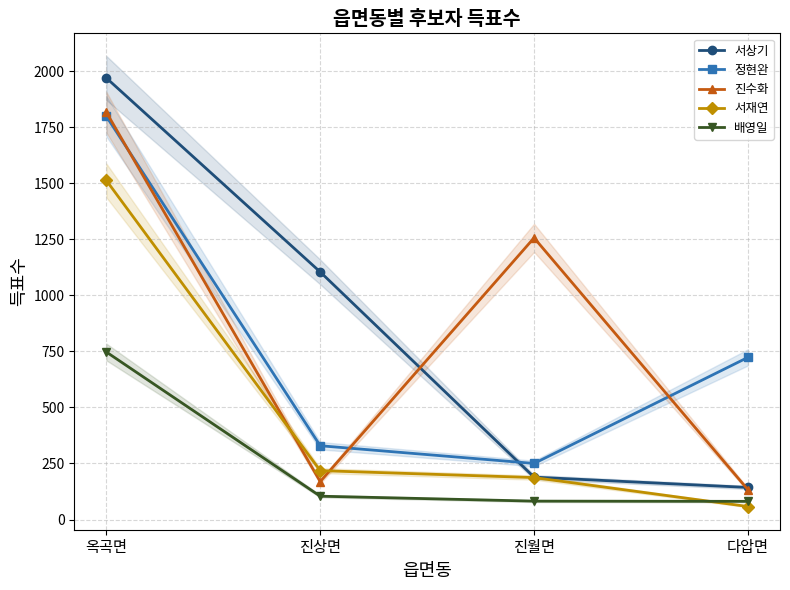

Count the number of data series in this chart.

5